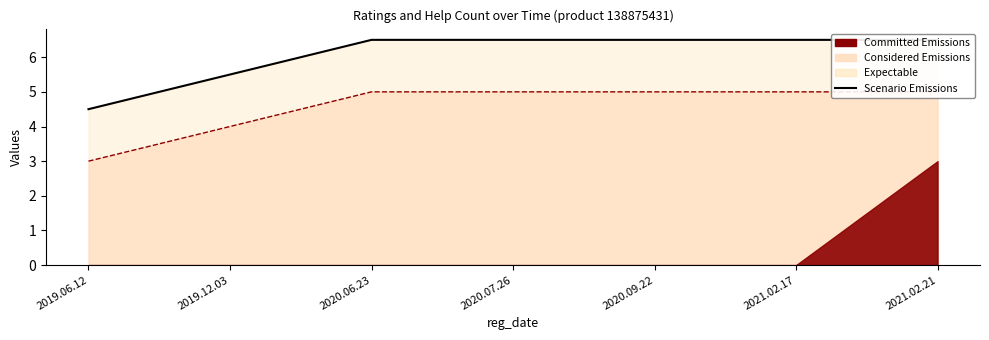

Rank the categories by value from highest to lowest.

2020.06.23, 2020.07.26, 2020.09.22, 2021.02.17, 2021.02.21, 2019.12.03, 2019.06.12